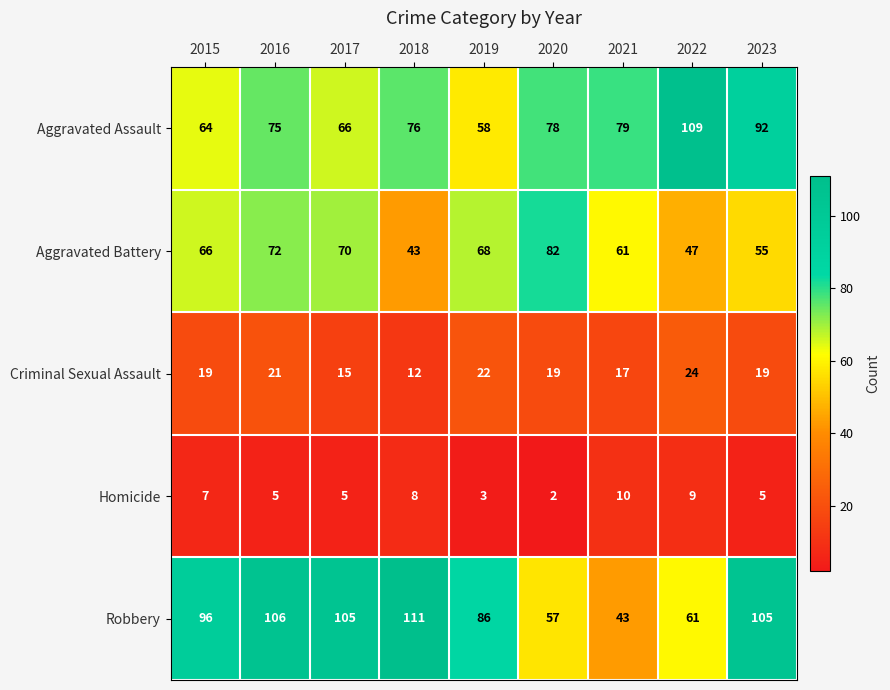

What is the maximum value shown in the chart?

111